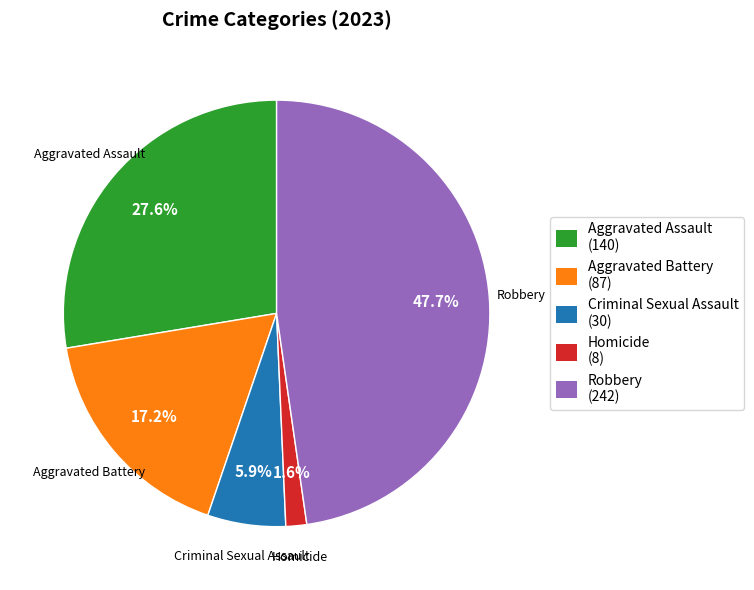

What is the smallest slice in the pie chart?

Homicide